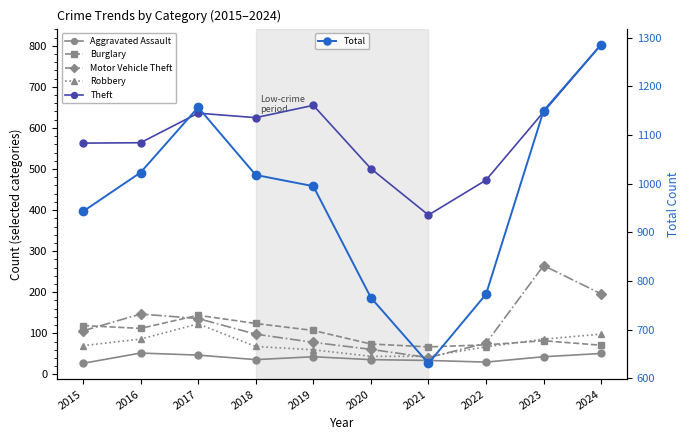

Where does the Burglary series first go above 107?

2015